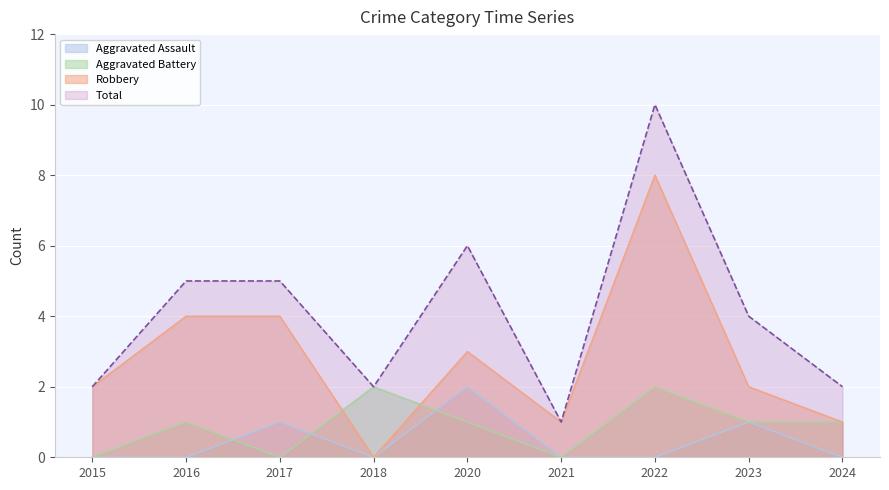

Reading right to left, list all the values displayed in this chart.

Aggravated Assault: 2024=0	2023=1	2022=0	2021=0	2020=2	2018=0	2017=1	2016=0	2015=0
Aggravated Battery: 2024=1	2023=1	2022=2	2021=0	2020=1	2018=2	2017=0	2016=1	2015=0
Robbery: 2024=1	2023=2	2022=8	2021=1	2020=3	2018=0	2017=4	2016=4	2015=2
Total: 2024=2	2023=4	2022=10	2021=1	2020=6	2018=2	2017=5	2016=5	2015=2